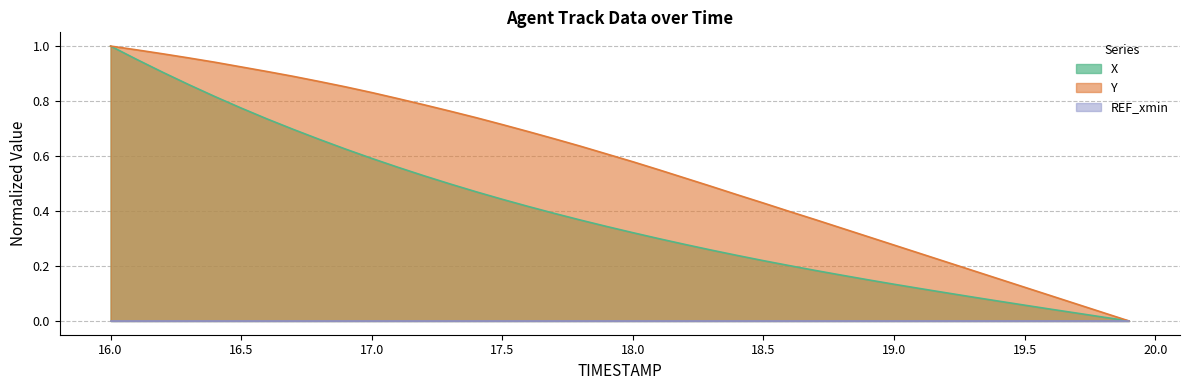

At which category does the chart reach its minimum across all series?

19.9